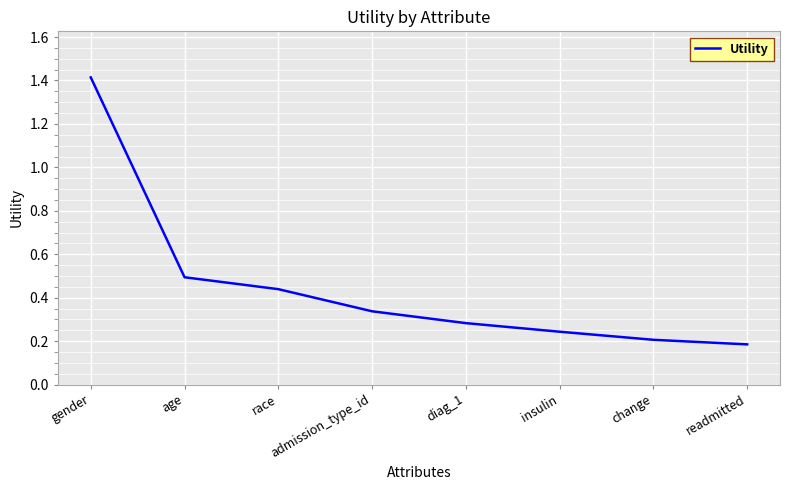

What position from the right is gender?

8